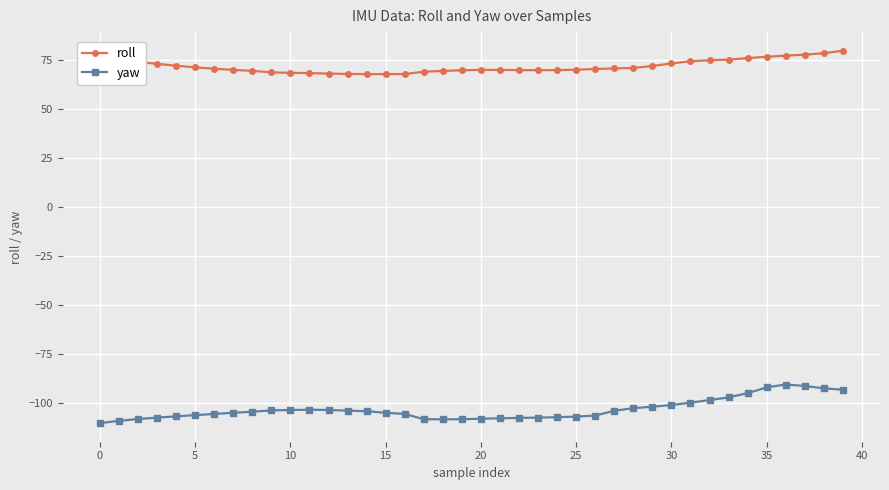

Which series has the largest range (max minus min)?

yaw